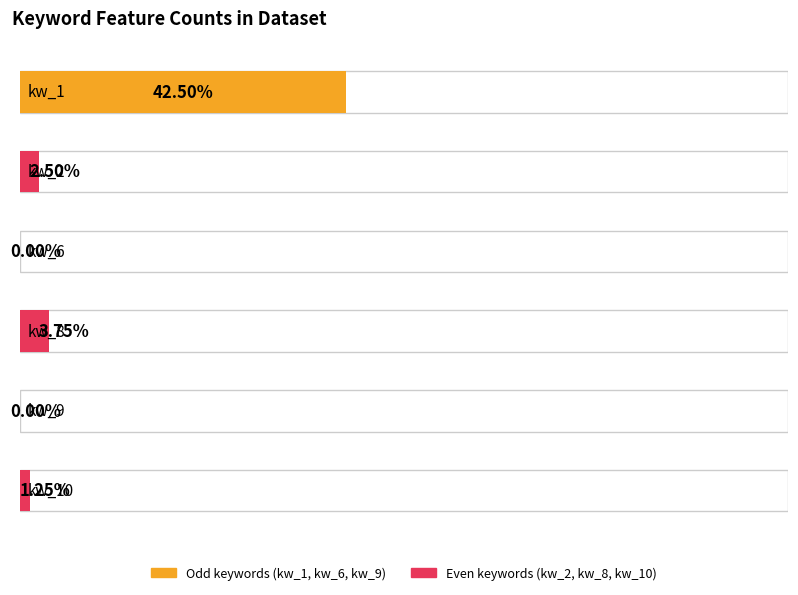

Where does the data first go above 2?

kw_1